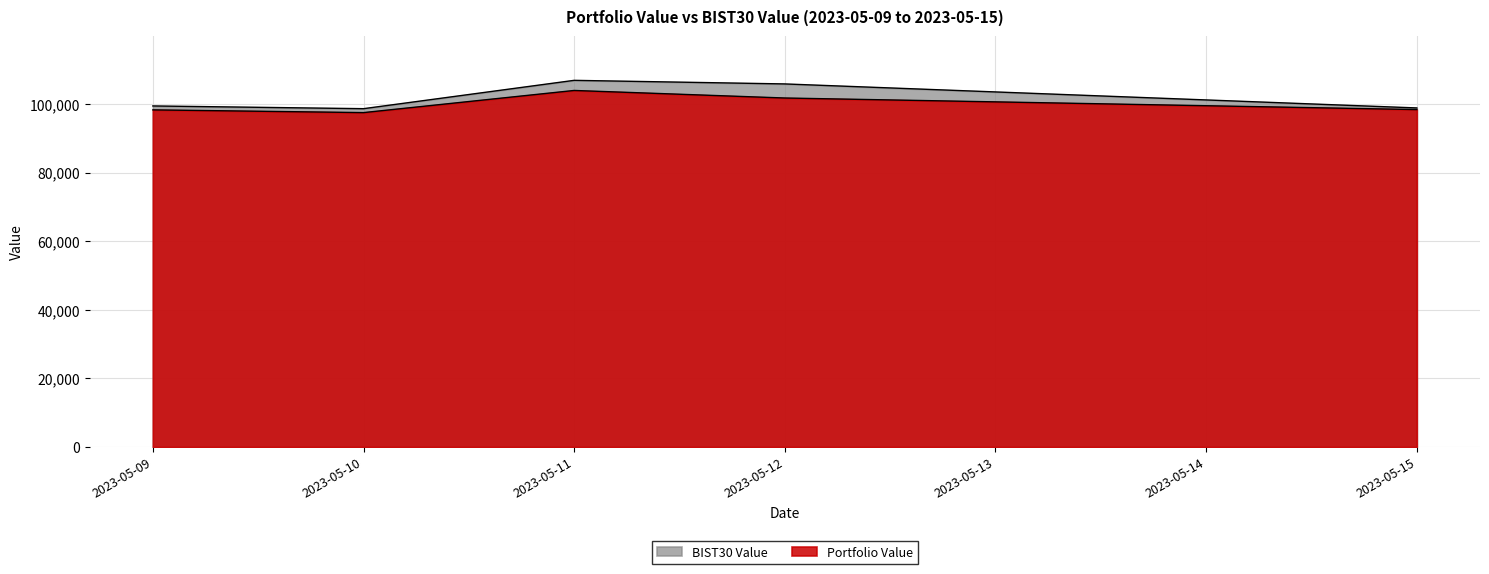

True or false: BIST30 Value and Portfolio Value intersect in this chart.

False